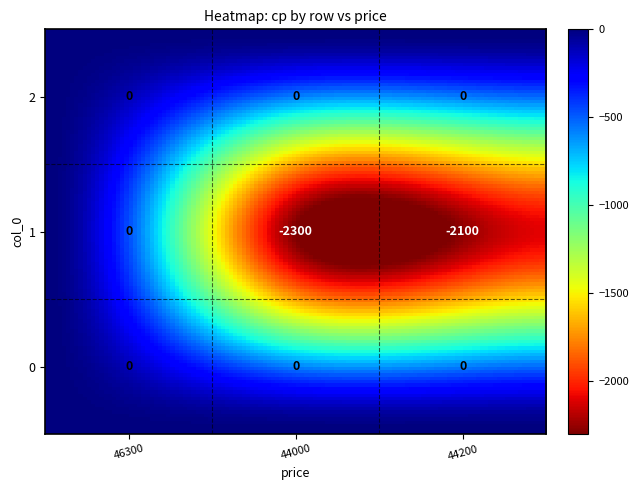

Between 44200 and 44000, which is larger?

44200